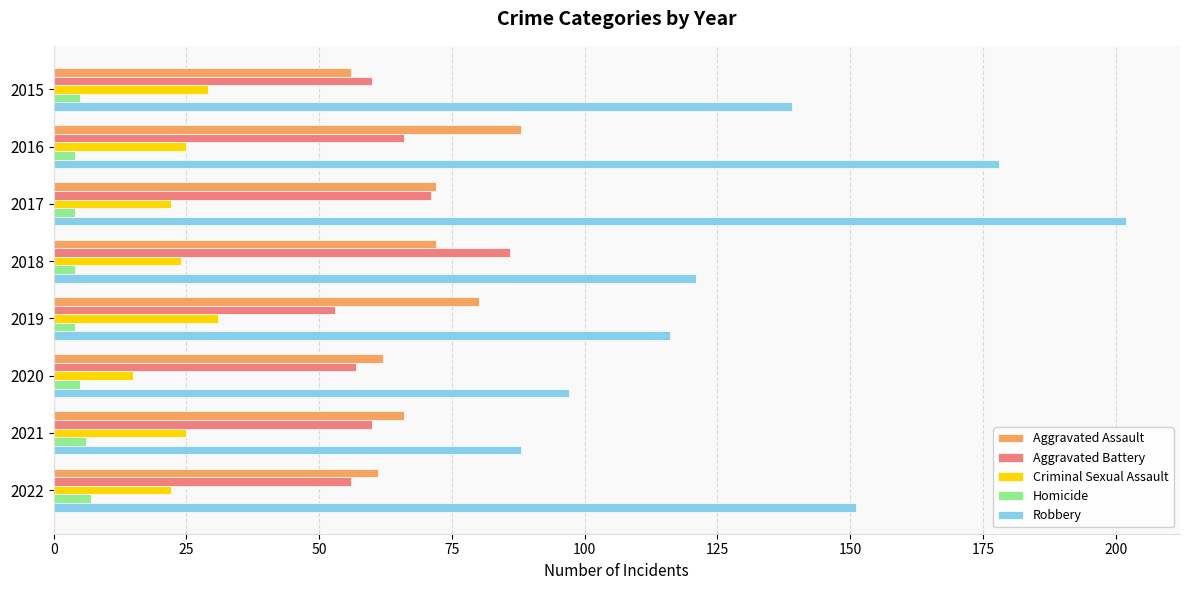

What is the greatest value displayed?

202